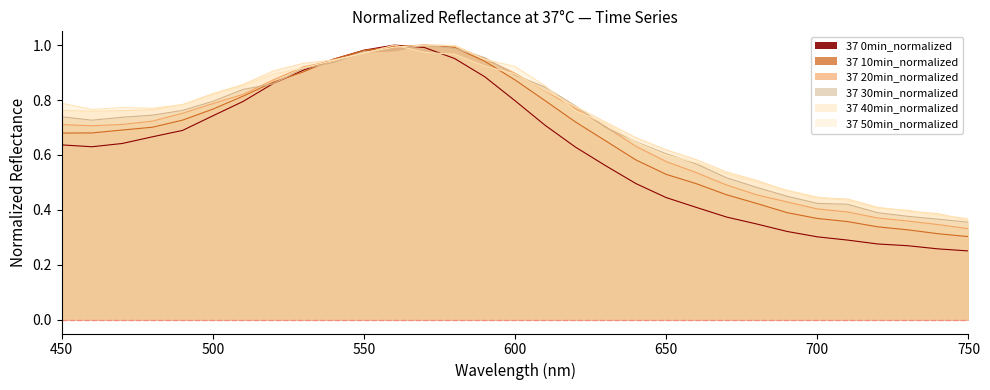

How many intersections are there between 37 20min_normalized and 37 0min_normalized?

2